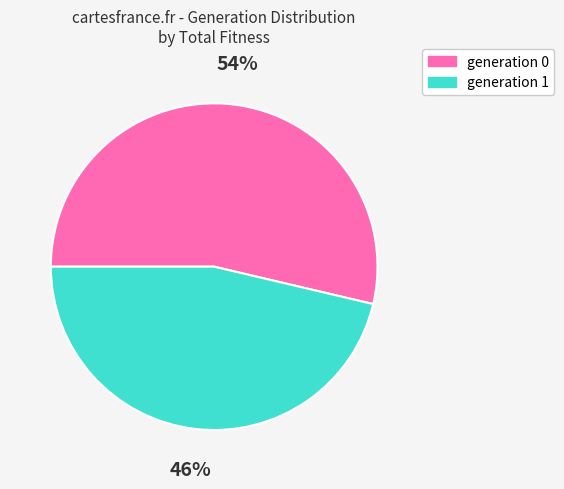

To the nearest percent, what is the average slice percentage?

50%